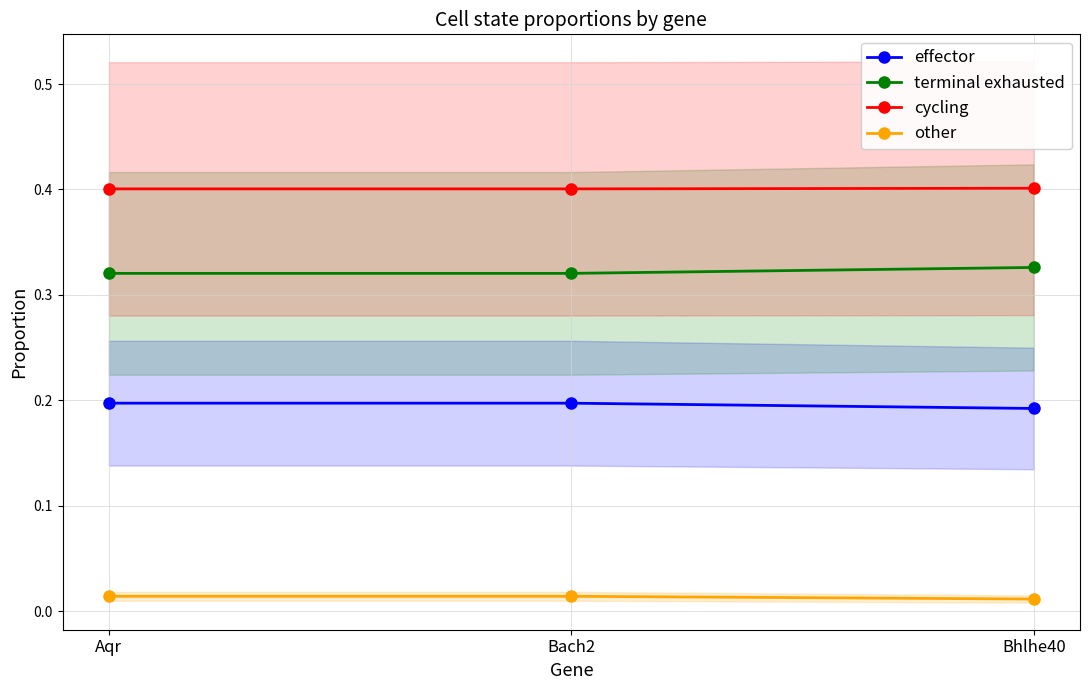

Reading left to right, list all the values displayed in this chart.

effector: 0.2	0.2	0.2
terminal exhausted: 0.3	0.3	0.3
cycling: 0.4	0.4	0.4
other: 0.0	0.0	0.0